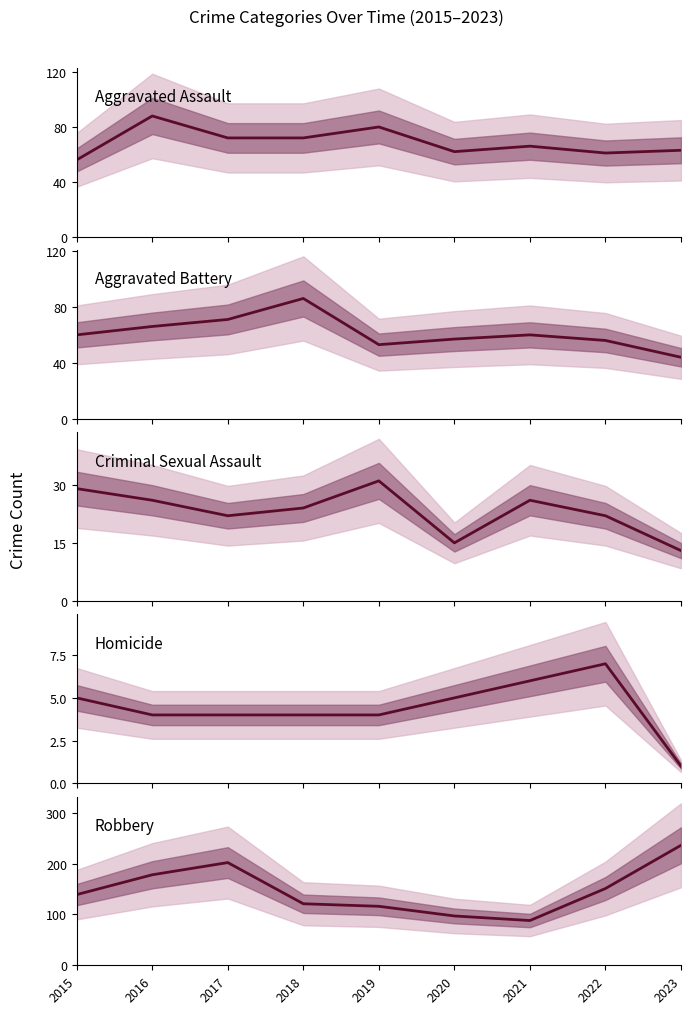

What is the sum of all Homicide values?

40